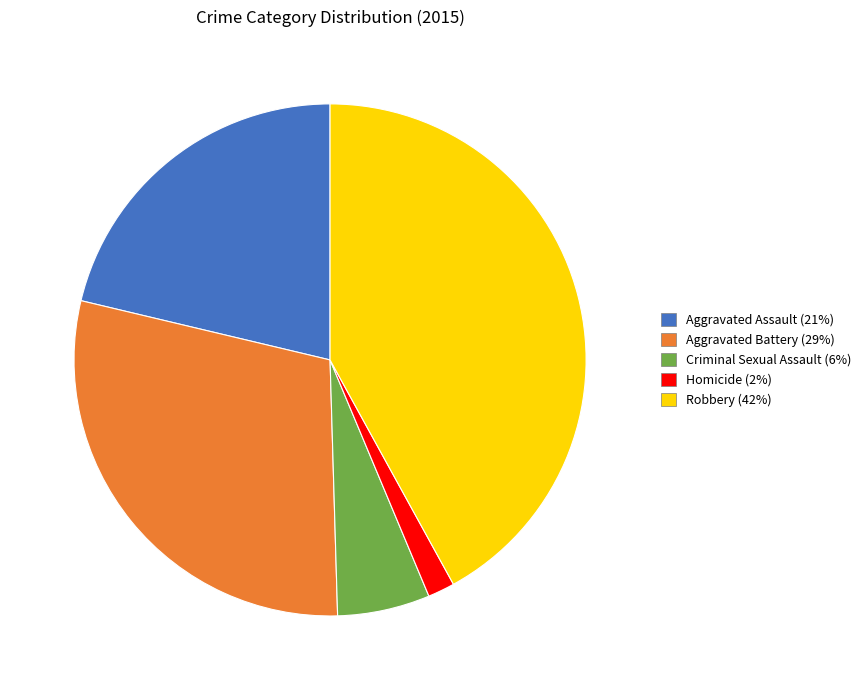

The Criminal Sexual Assault slice represents 19% of the pie. True or false?

False